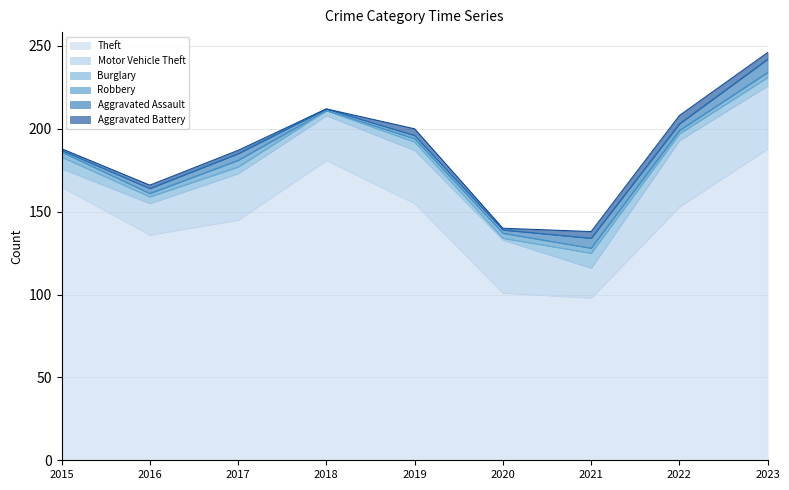

What are all the series names shown in the legend?

Theft, Motor Vehicle Theft, Burglary, Robbery, Aggravated Assault, Aggravated Battery